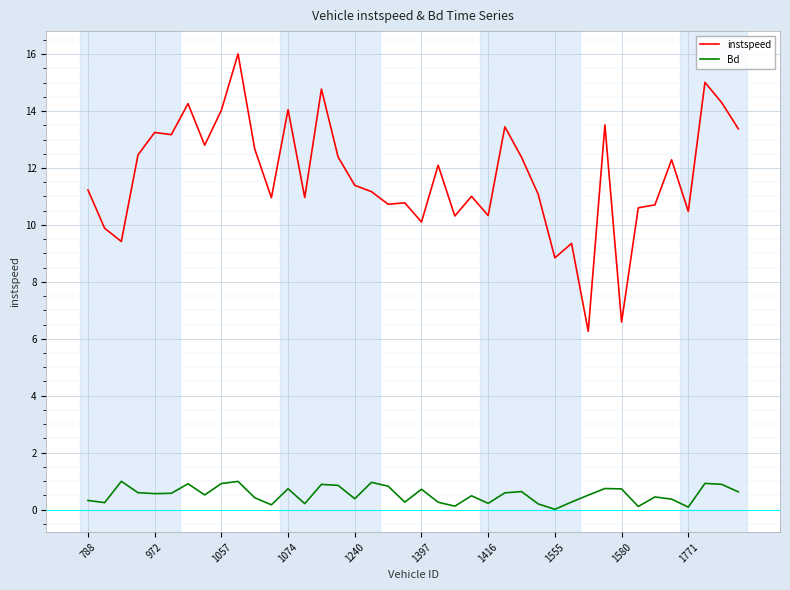

Rank the series by their maximum value, from highest to lowest.

instspeed, Bd